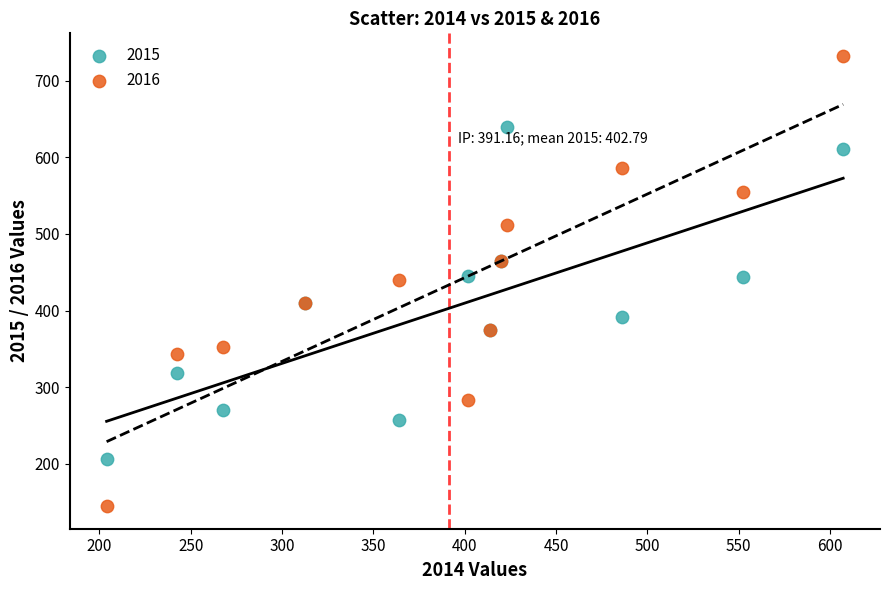

Which series contains the highest Y value?

2016